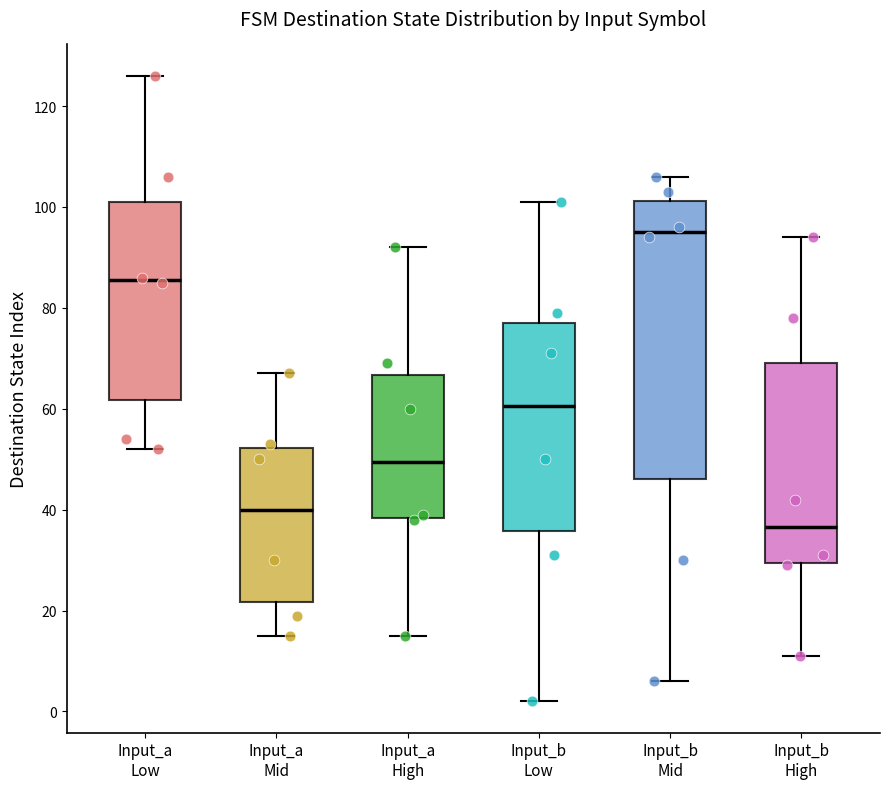

Where does the upper whisker of the box for Input_b Mid end on the y-axis? The values are not printed on the chart, so give them approximately, as read against the axis.

106